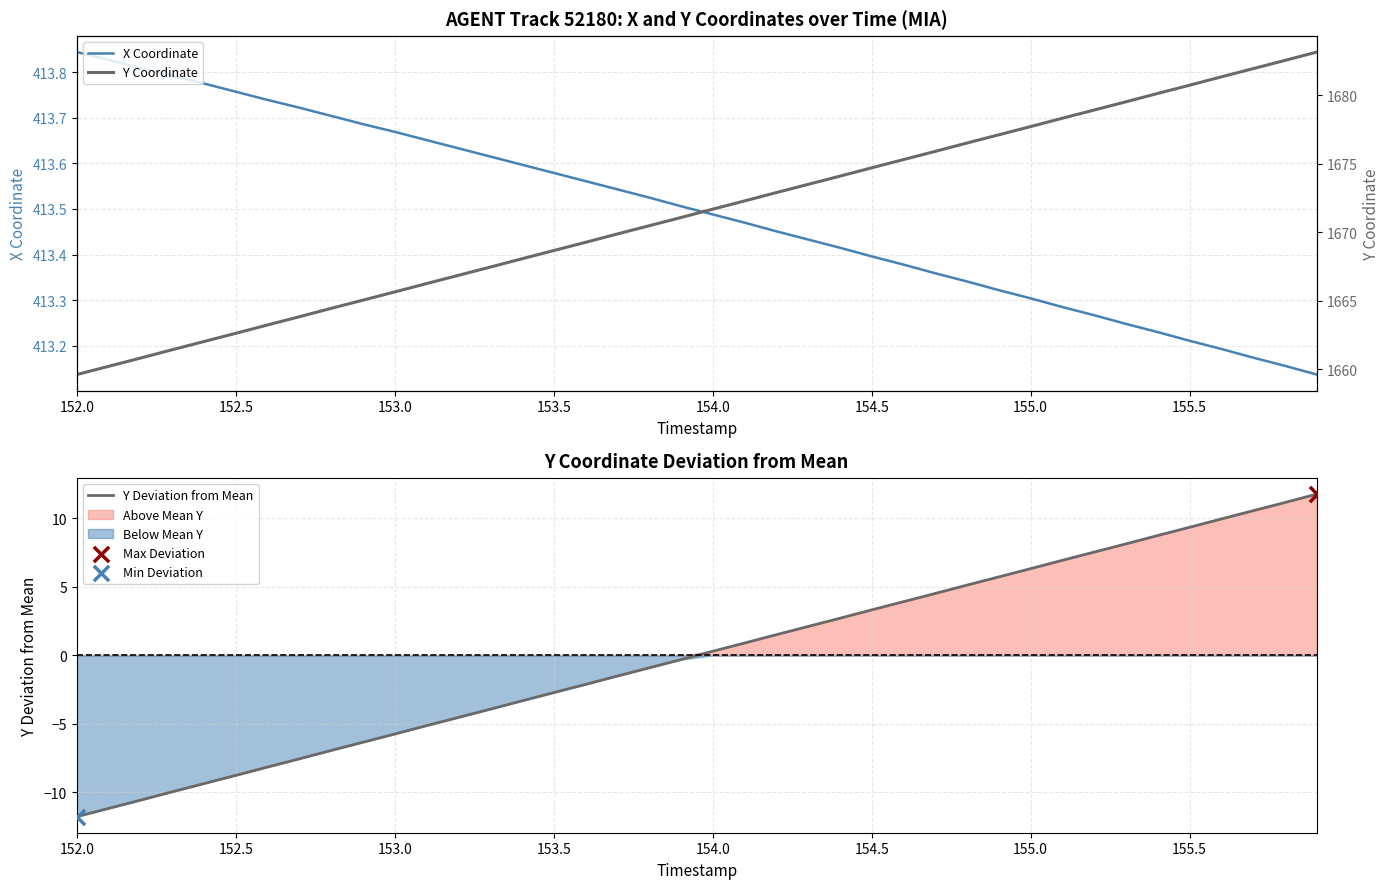

Which series reaches the maximum Y coordinate?

Y Coordinate